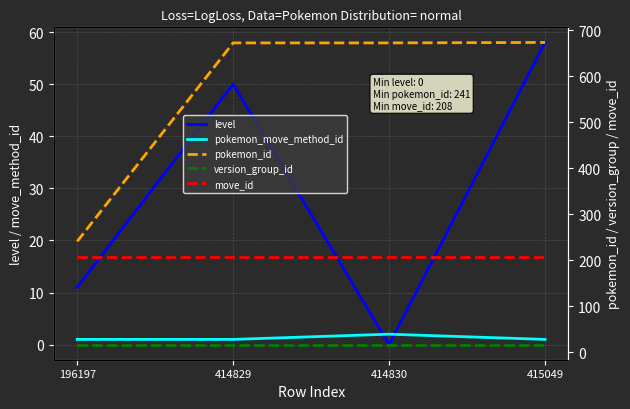

At which category does the chart reach its minimum across all series?

414830